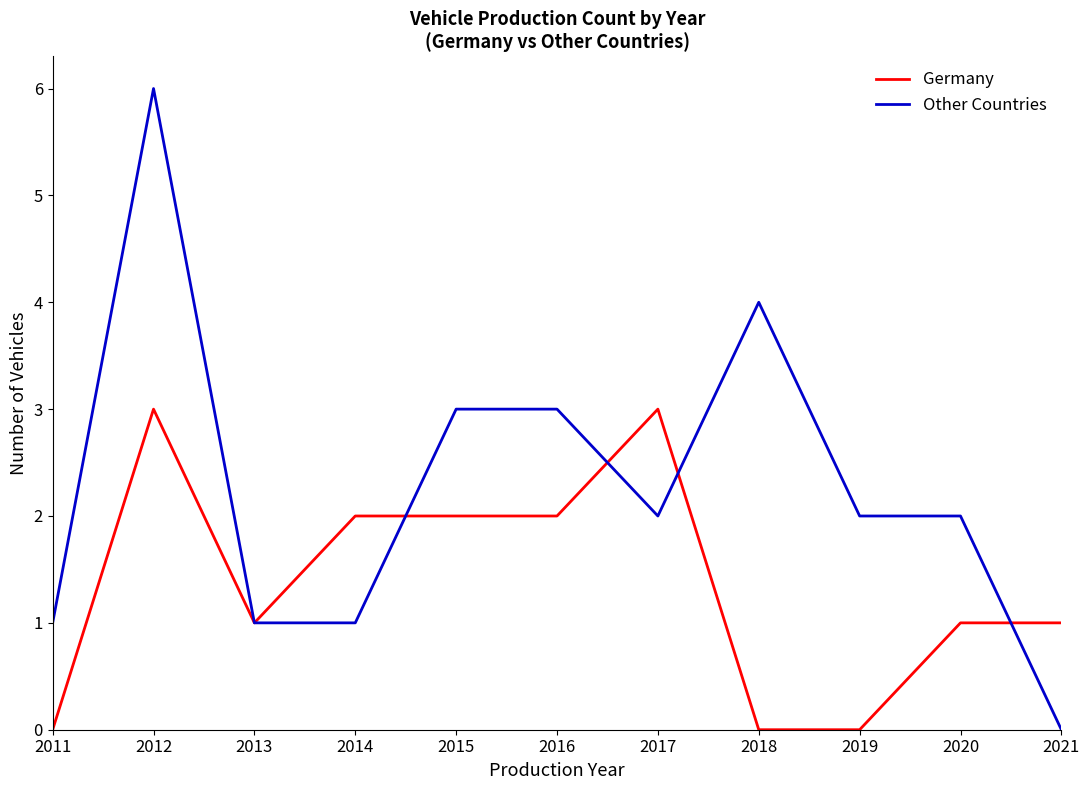

Reading left to right, extract all data points from this chart.

Germany: 2011=0	2012=3	2013=1	2014=2	2015=2	2016=2	2017=3	2018=0	2019=0	2020=1	2021=1
Other Countries: 2011=1	2012=6	2013=1	2014=1	2015=3	2016=3	2017=2	2018=4	2019=2	2020=2	2021=0